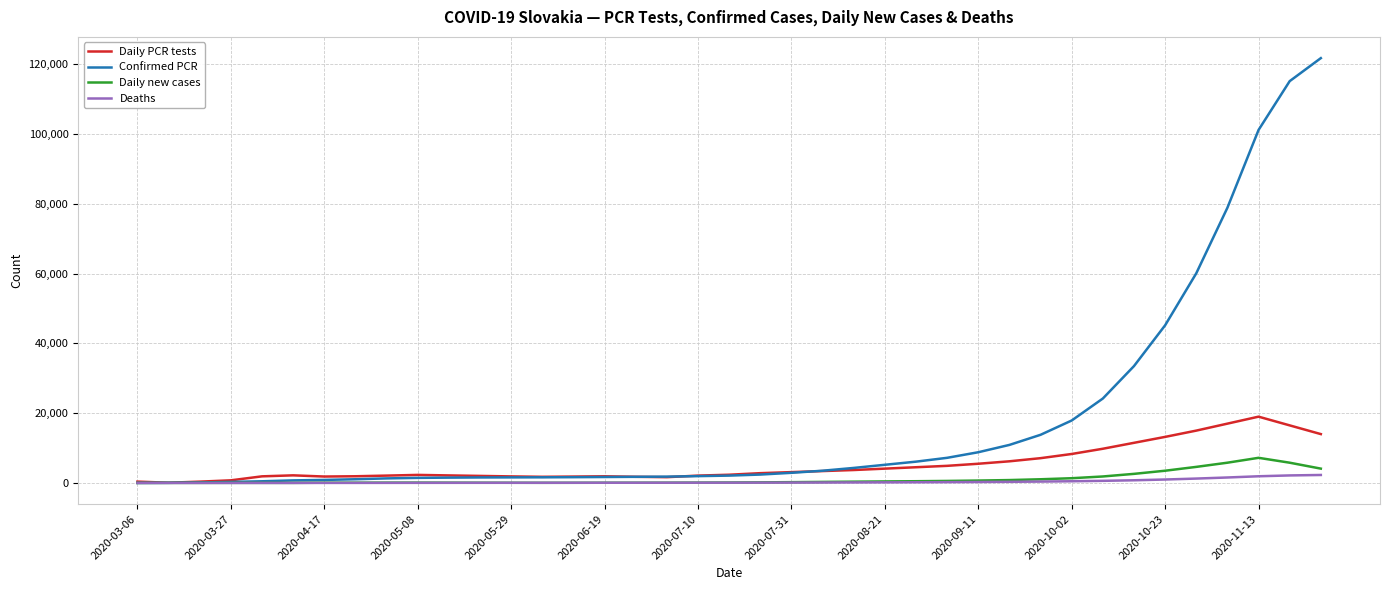

What is the maximum value for Daily new cases?

7200